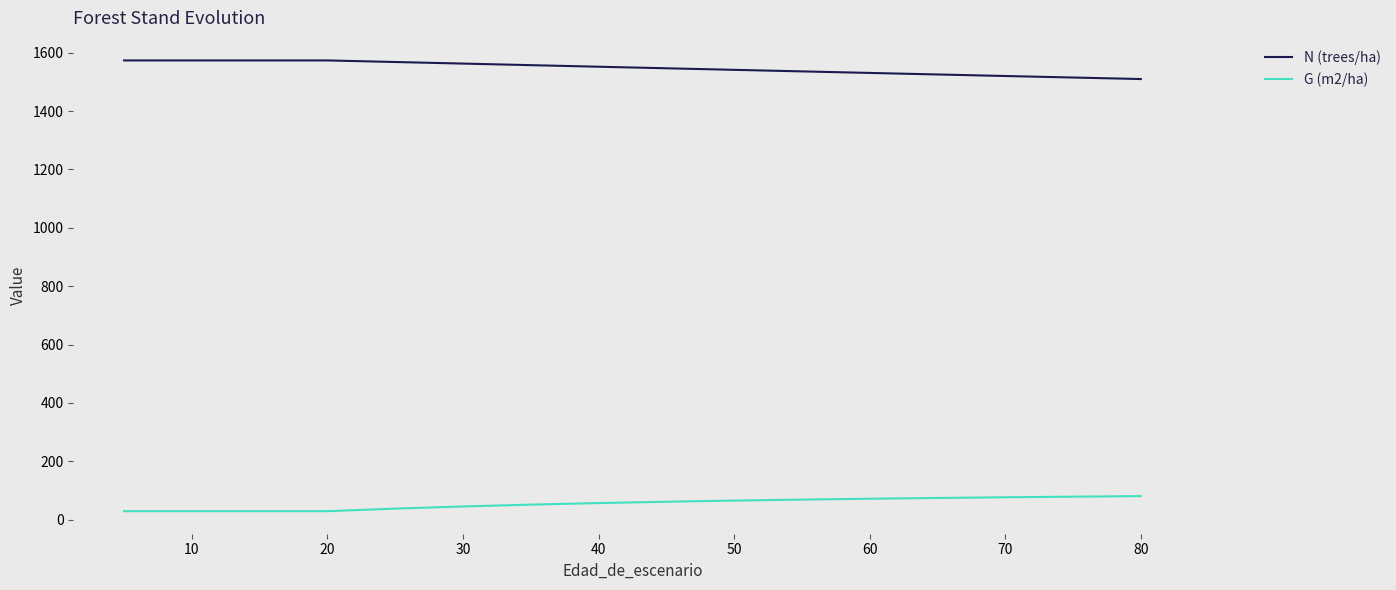

How many data points in N (trees/ha) are above 1552?

9